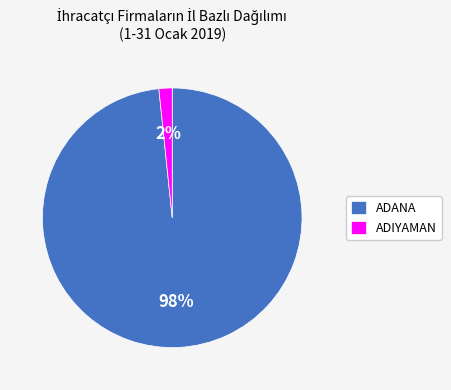

Count the number of slices in the pie.

2